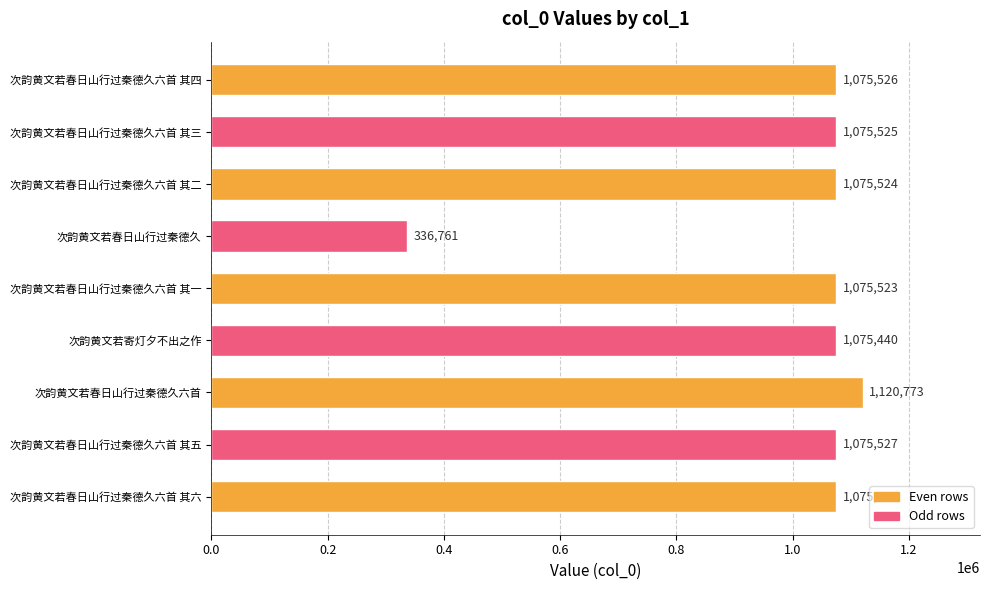

What is the average value?

998459